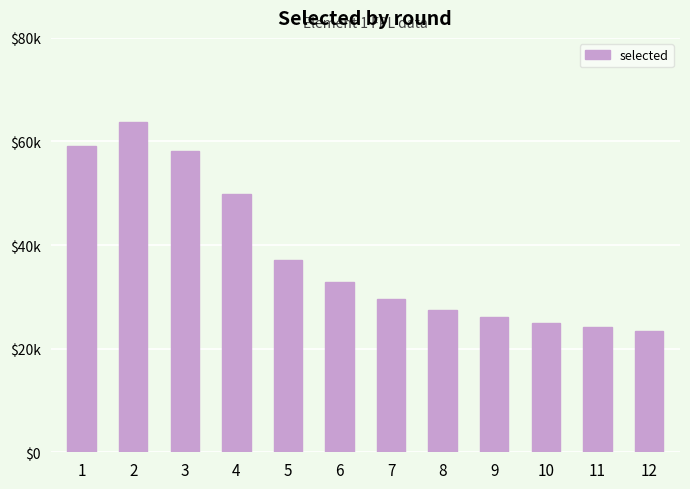

Reading right to left, what are all the values shown in this chart?

12=23422	11=24152	10=24948	9=26039	8=27390	7=29679	6=32878	5=37048	4=49814	3=58109	2=63768	1=59090